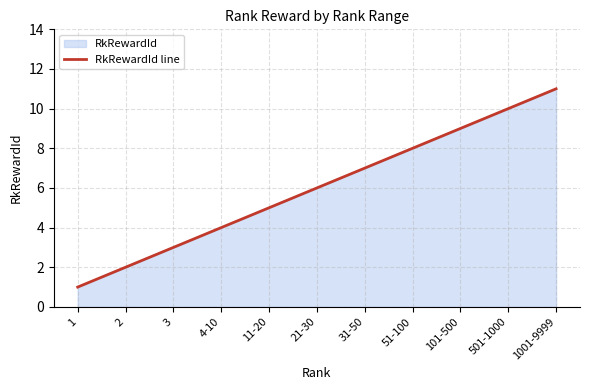

Between 1 and 501-1000, which is larger?

501-1000